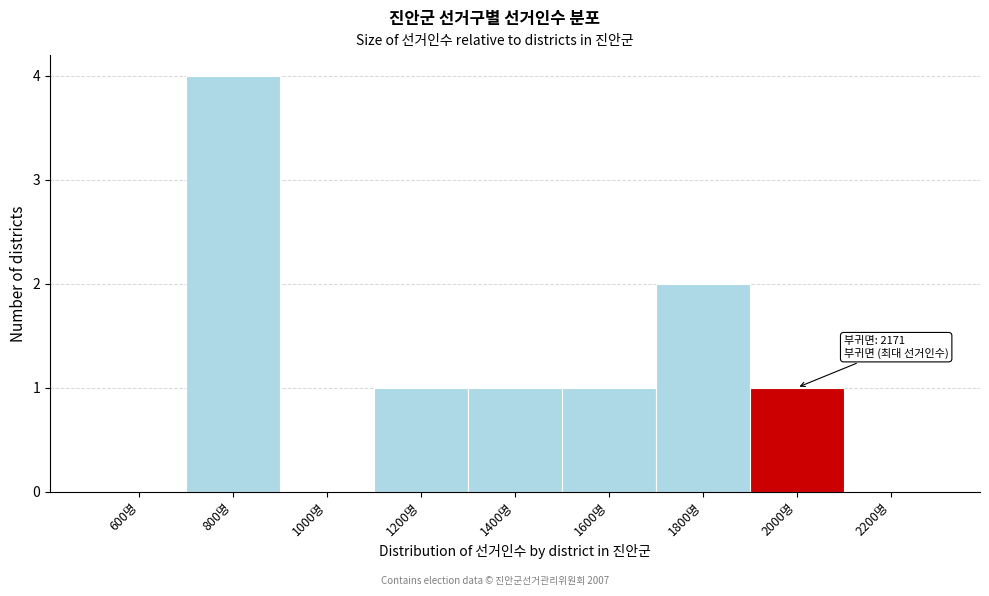

Reading left to right, list all the values displayed in this chart.

600명=0	800명=4	1000명=0	1200명=1	1400명=1	1600명=1	1800명=2	2000명=1	2200명=0